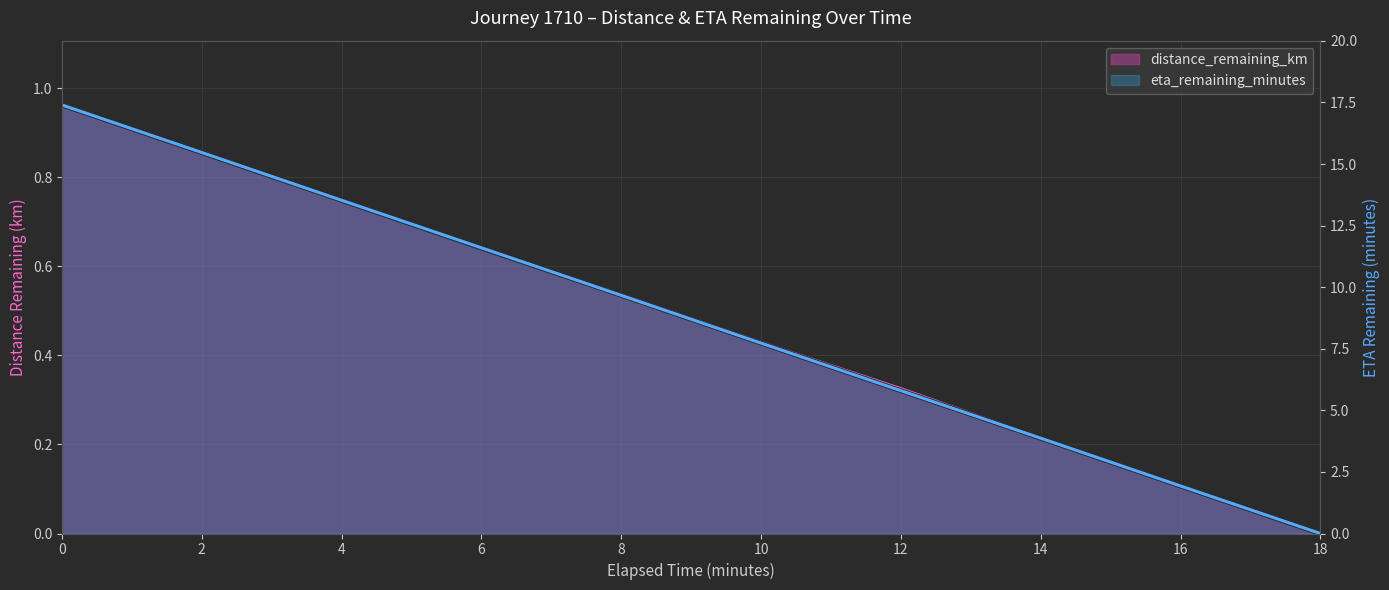

True or false: eta_remaining_minutes and distance_remaining_km intersect in this chart.

False